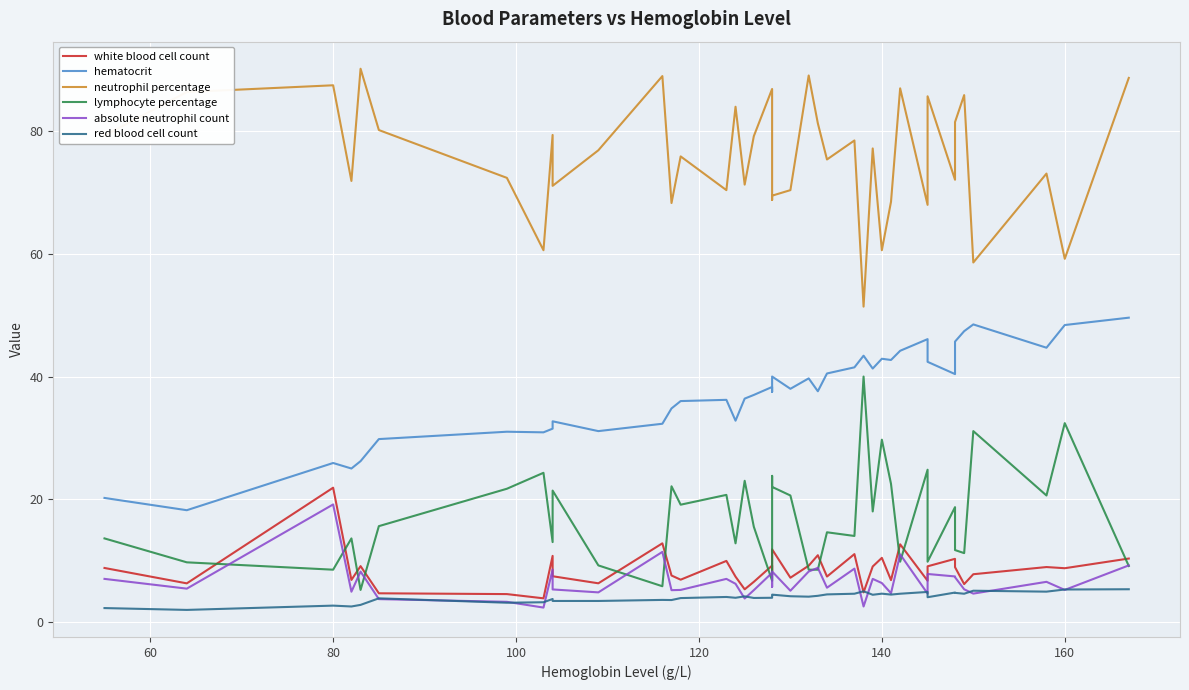

How many interior local peaks does the hematocrit series have?

11